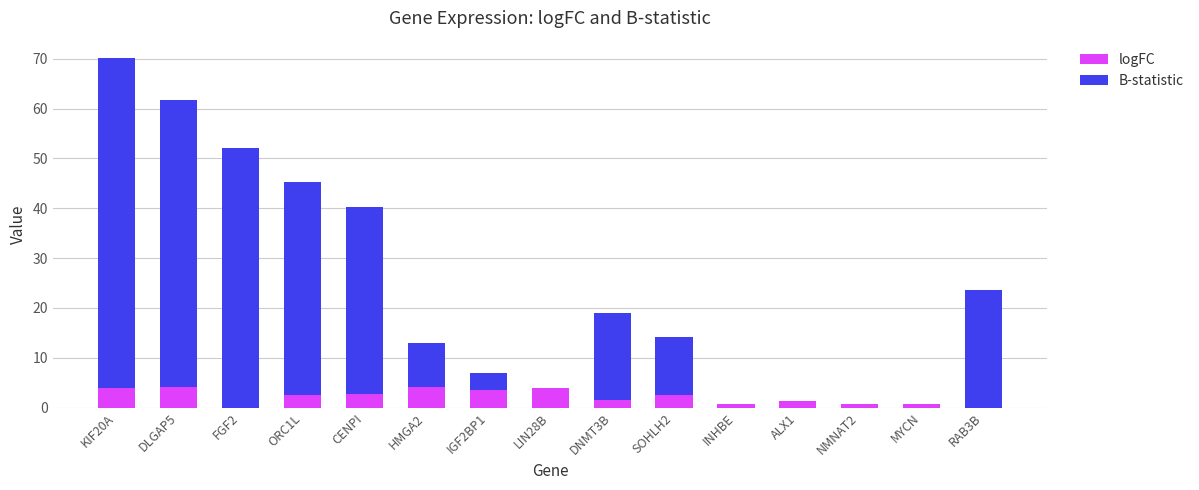

At which category is the sum across all series the highest?

KIF20A